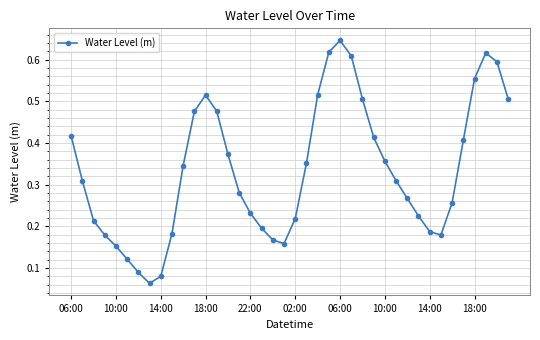

How many lines are shown in the chart?

1